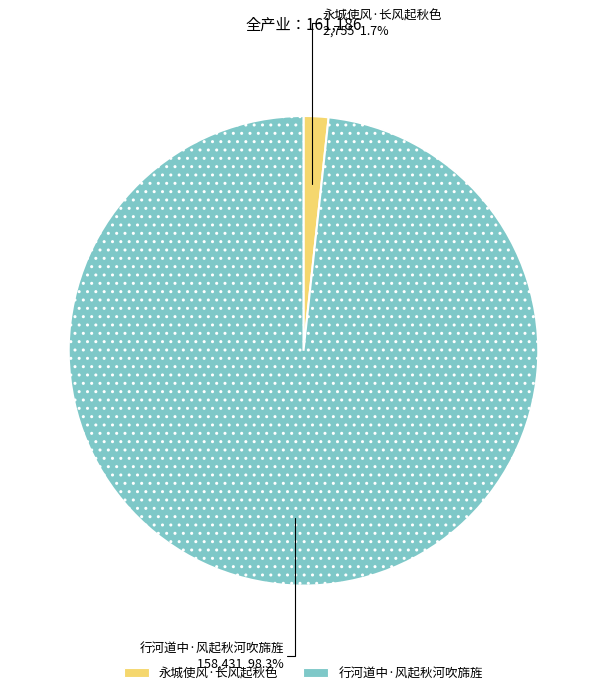

To the nearest percent, what is the combined percentage of 永城使风·长风起秋色 and 行河道中·风起秋河吹旆旌?

100%